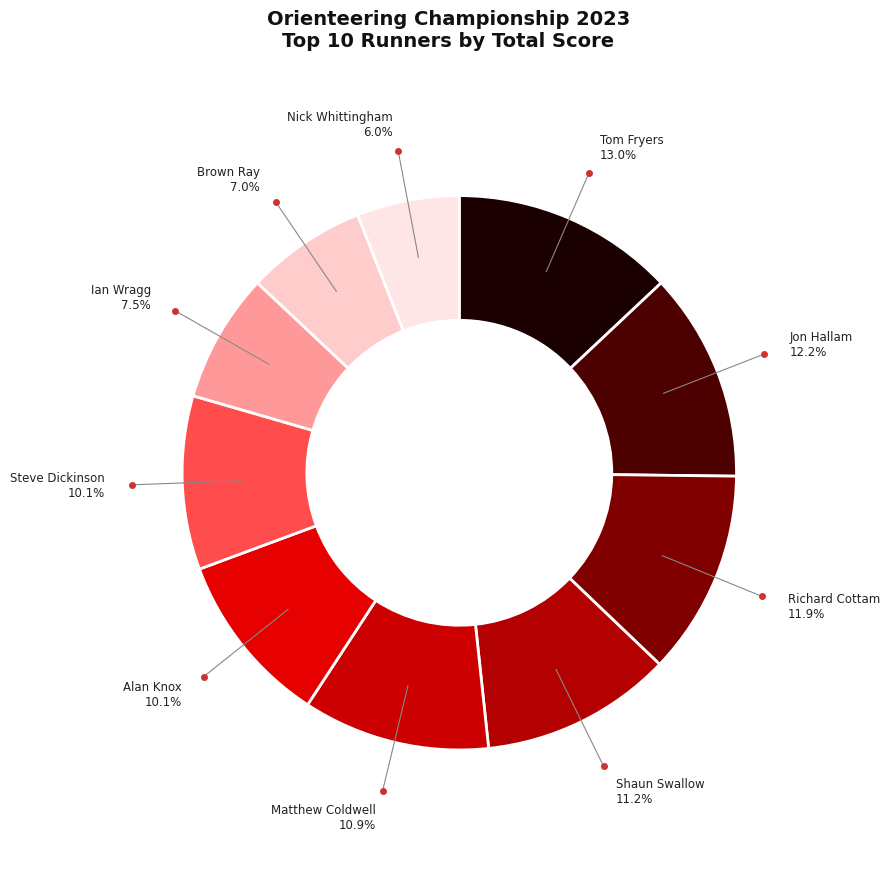

What is the ratio of the value at Richard Cottam to the value at Matthew Coldwell?

1.1